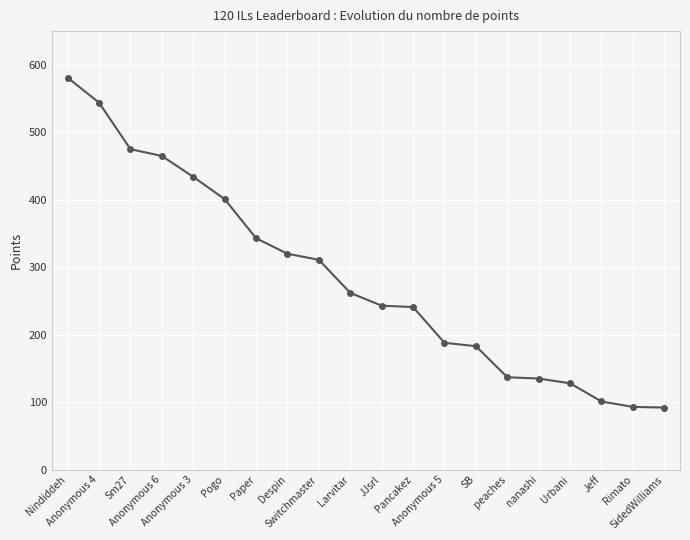

Which label corresponds to the largest value in the chart?

Nindiddeh